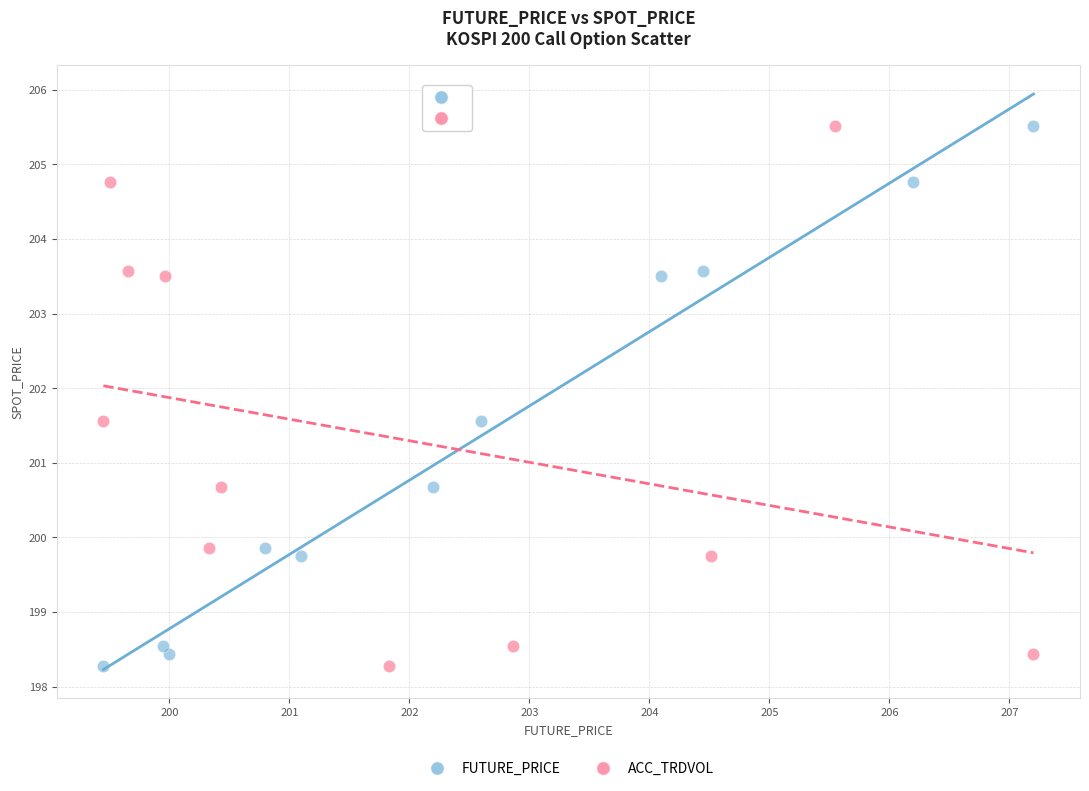

What are all the series names shown in the legend?

FUTURE_PRICE, ACC_TRDVOL